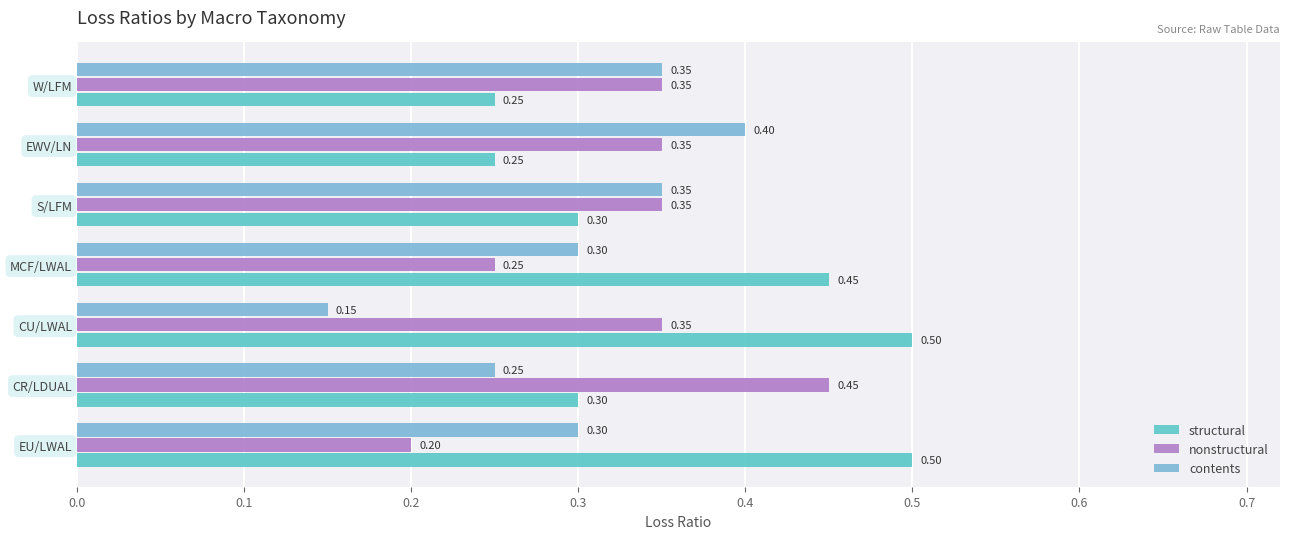

Between MCF/LWAL and S/LFM, which series saw the biggest shift?

structural